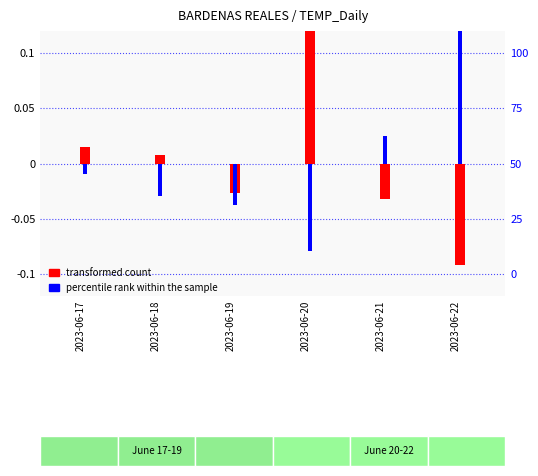

Which has a higher value, 2023-06-22 or 2023-06-20?

2023-06-20